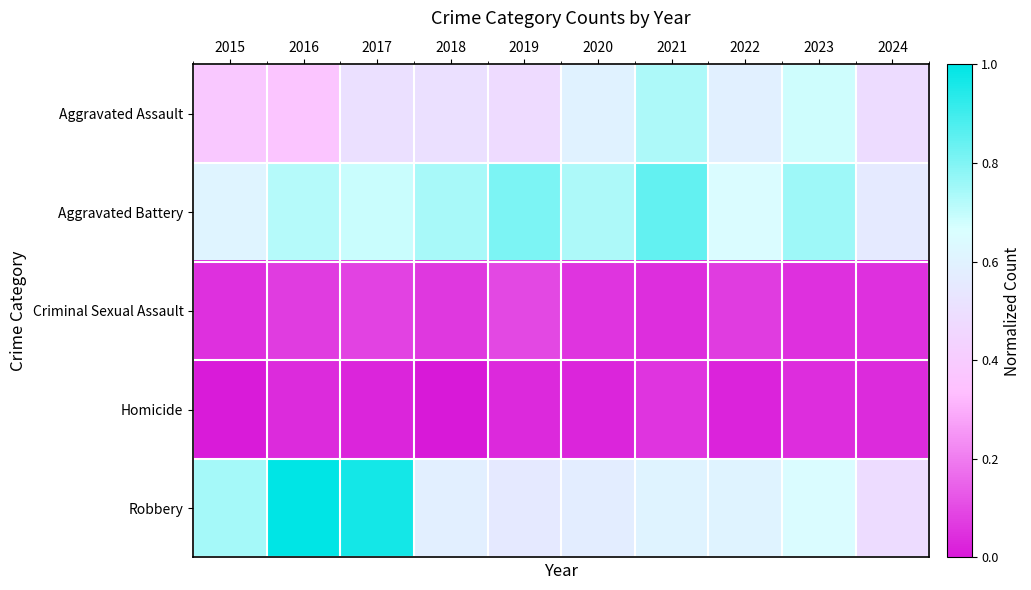

Which series has the widest spread of values?

Robbery